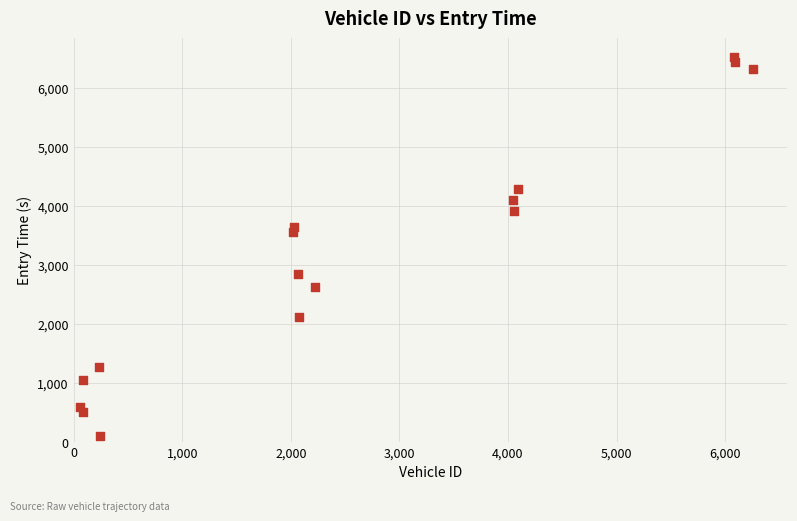

What is the range of X values (max minus min)?

6199.0